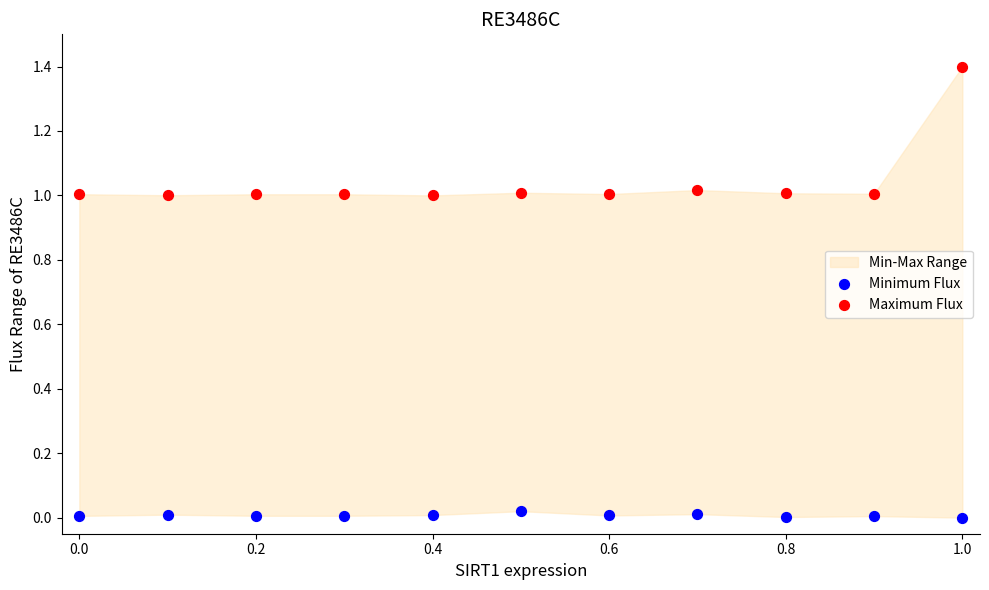

Which series contains the highest Y value?

Maximum Flux